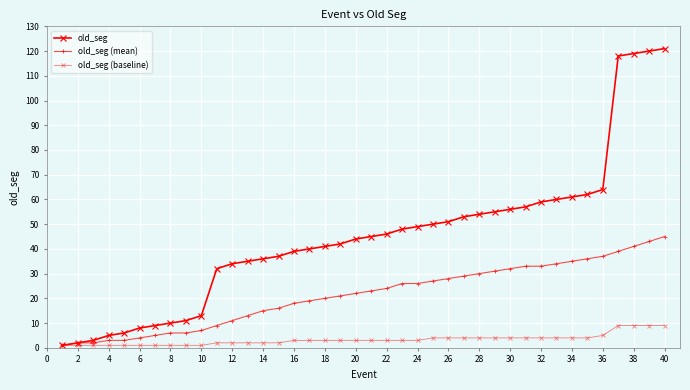

Rank the series by their maximum value, from highest to lowest.

old_seg, old_seg (mean), old_seg (baseline)